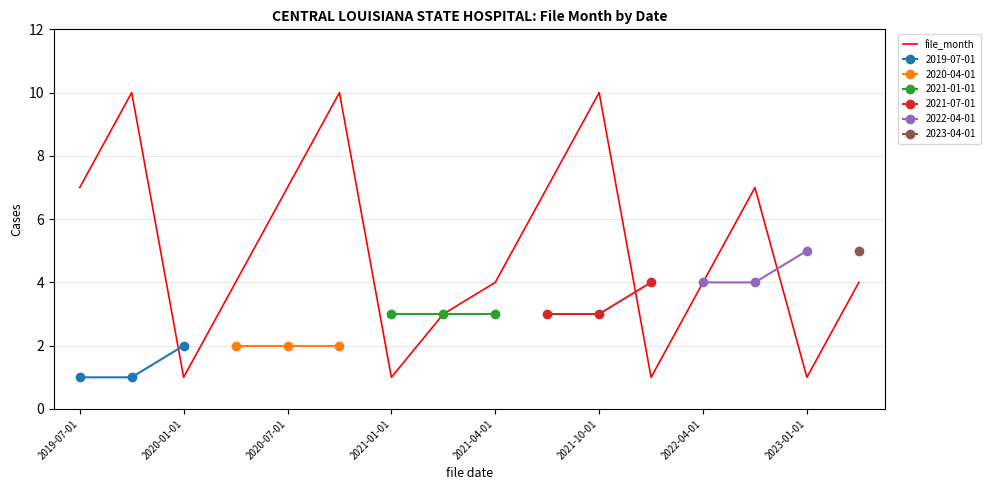

The file_month series shows 7 at 2019-07-01. True or false?

True